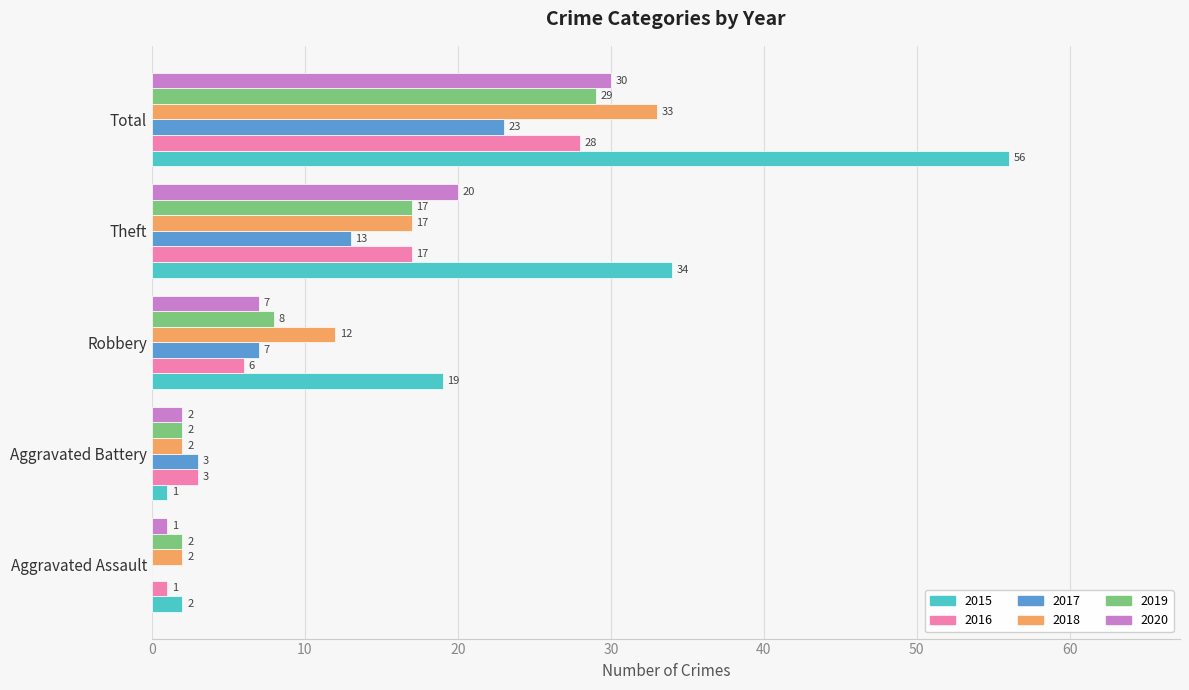

True or false: 2016 has a value of 1 at Aggravated Assault.

True